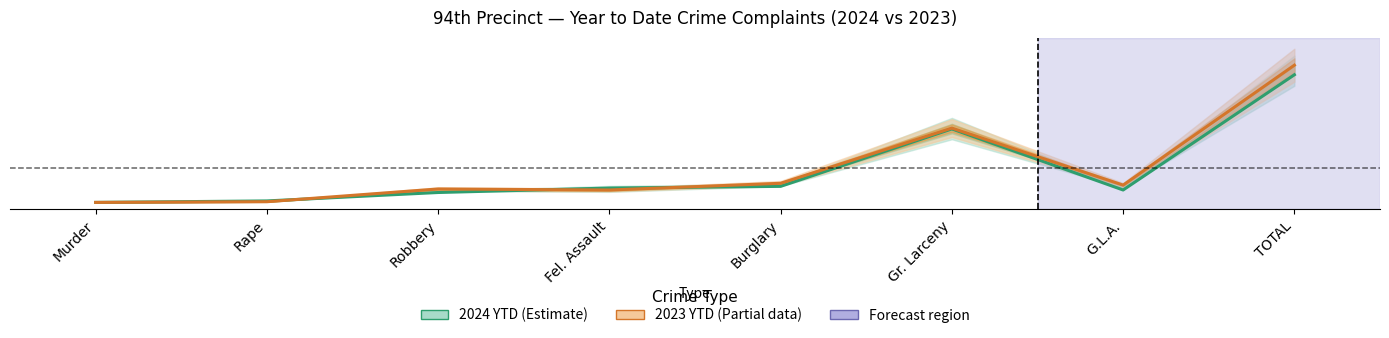

What is the maximum value for 2023 YTD (Estimate based on partial data)?

1.0